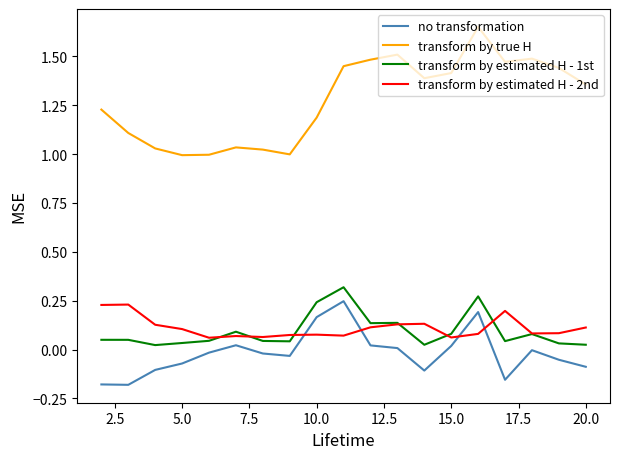

What are all the series names shown in the legend?

no transformation, transform by true H, transform by estimated H - 1st, transform by estimated H - 2nd